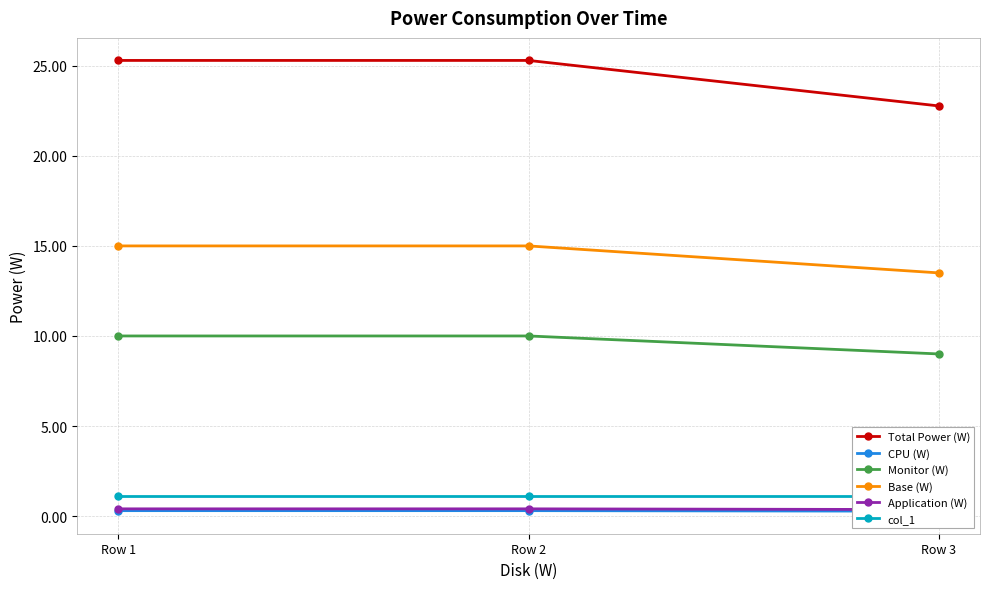

True or false: Total Power (W) has a value of 25.3 at Row 1.

True